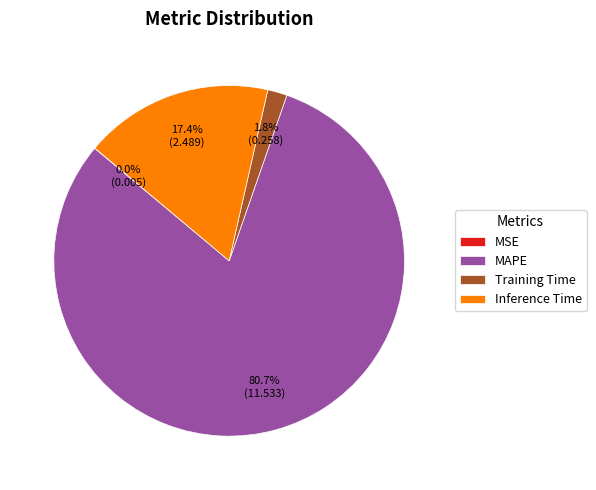

To the nearest percent, what portion does Training Time represent?

2%